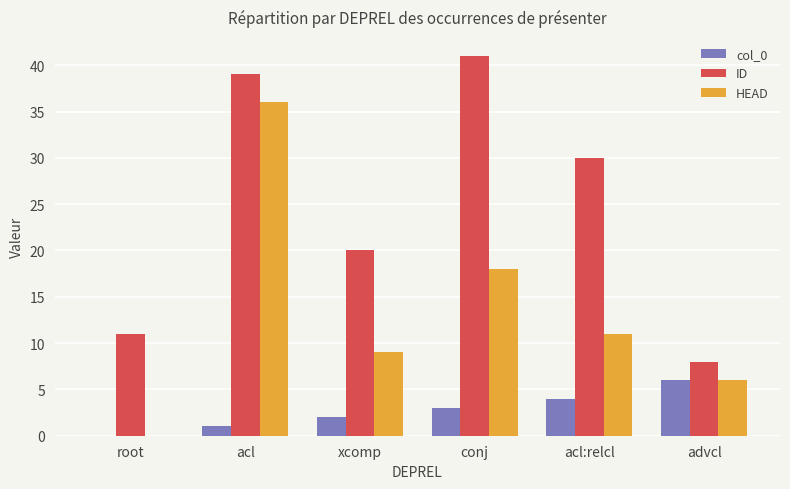

What is the sum of all ID values?

149